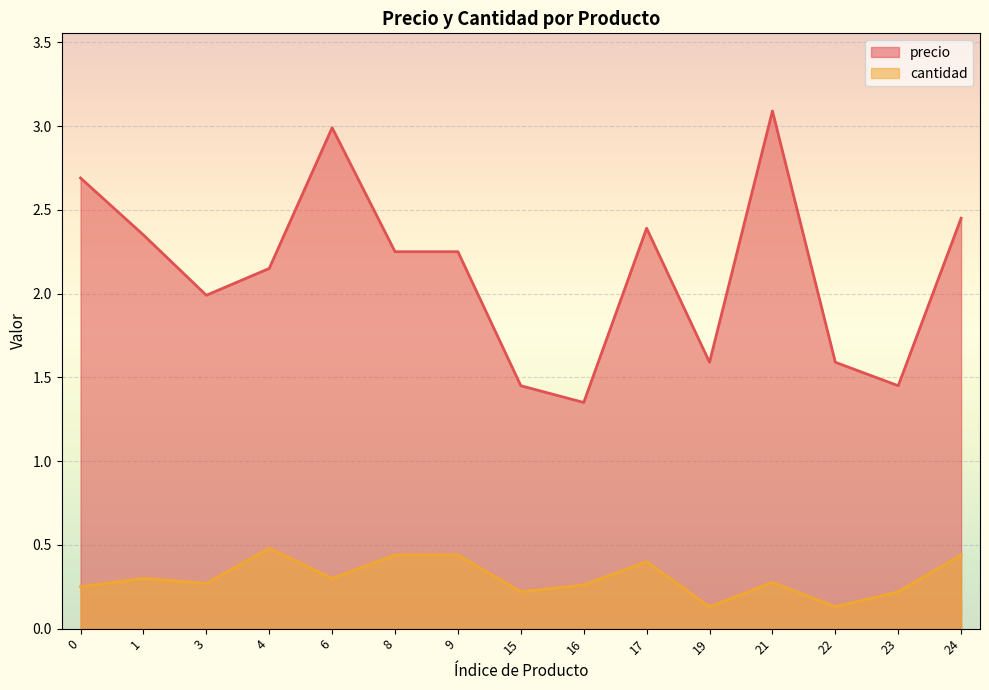

Which series has the largest total across all categories?

precio